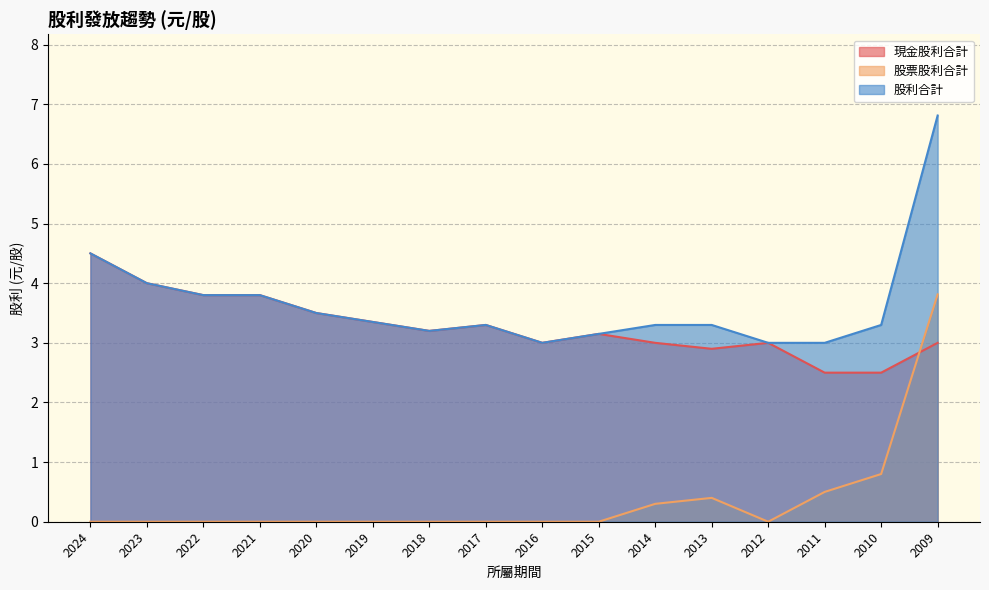

What is the spread (max minus min) of values at 2022?

3.8